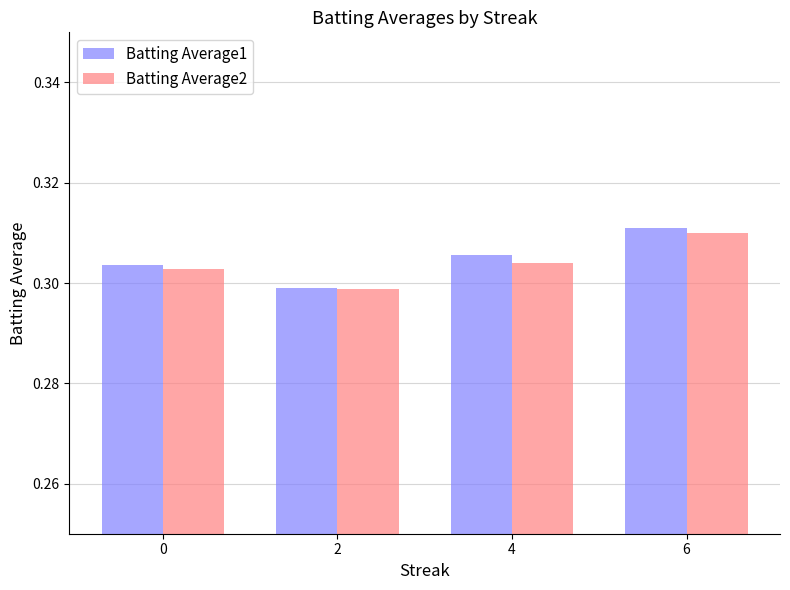

Where is Batting Average1 nearest to the value 0?

2